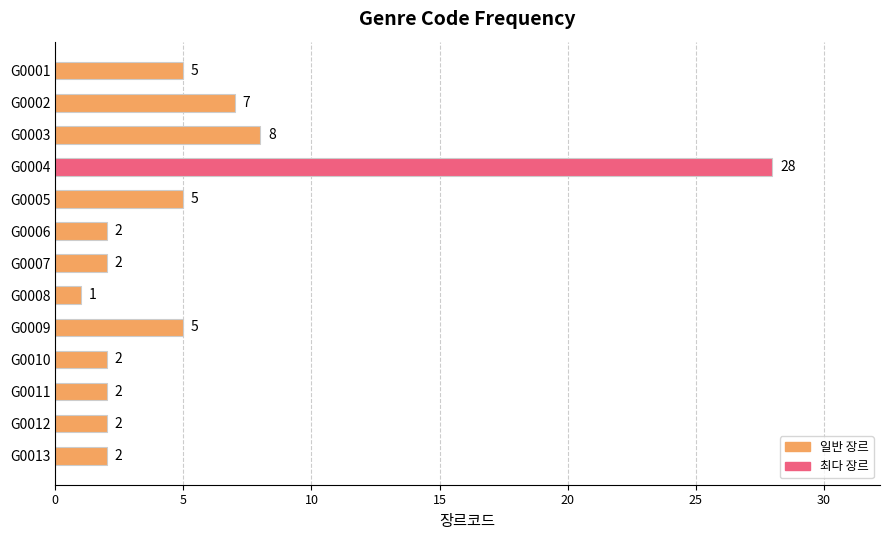

What is the change in value from G0009 to G0004?

+23